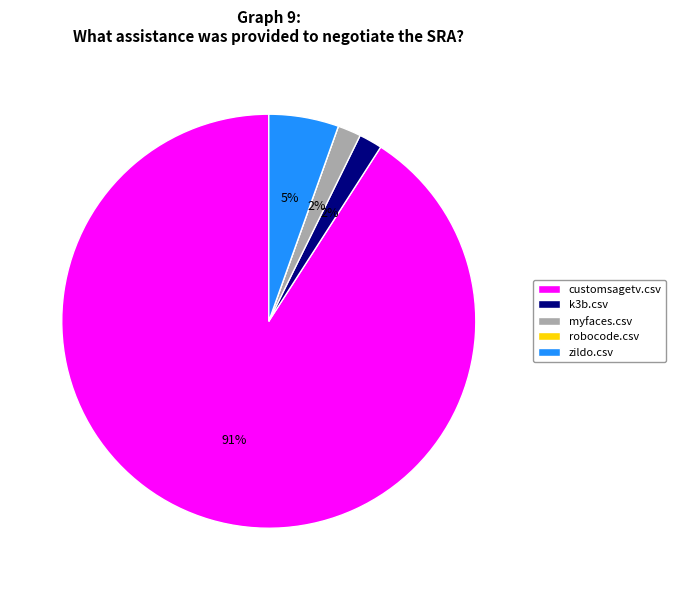

To the nearest percent, what is the average slice percentage?

20%